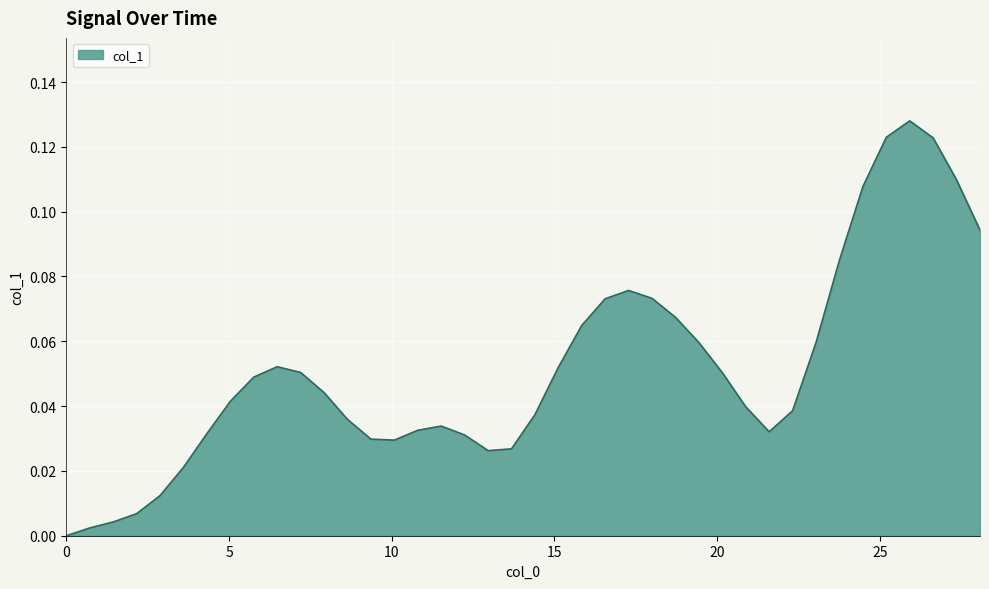

What is the maximum value shown in the chart?

0.1